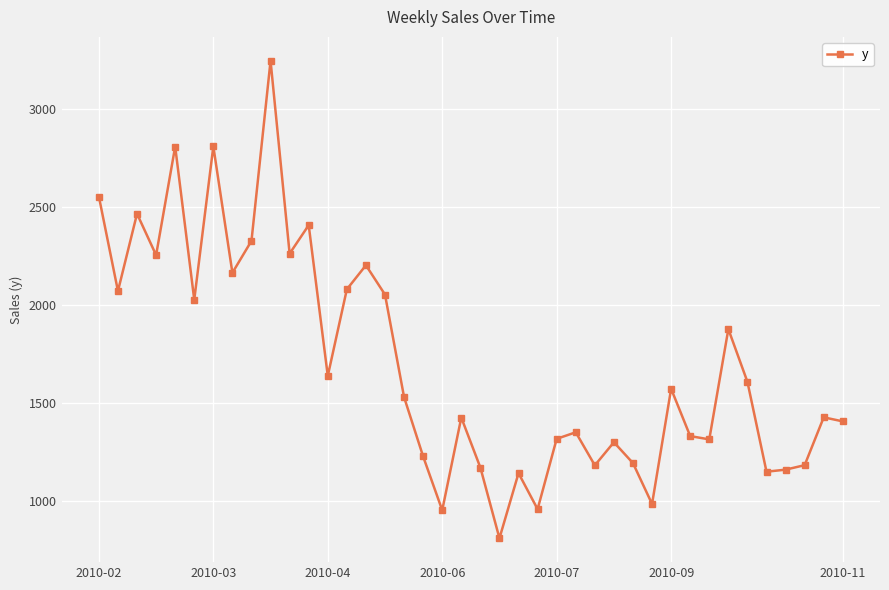

True or false: the data has more than 1 interior local peaks.

True